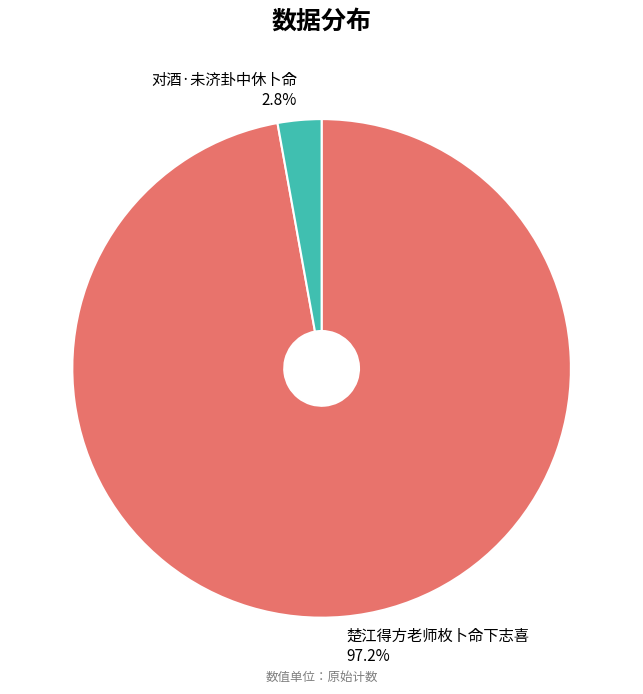

To the nearest percent, what is the combined percentage of 对酒·未济卦中休卜命 and 楚江得方老师枚卜命下志喜?

100%